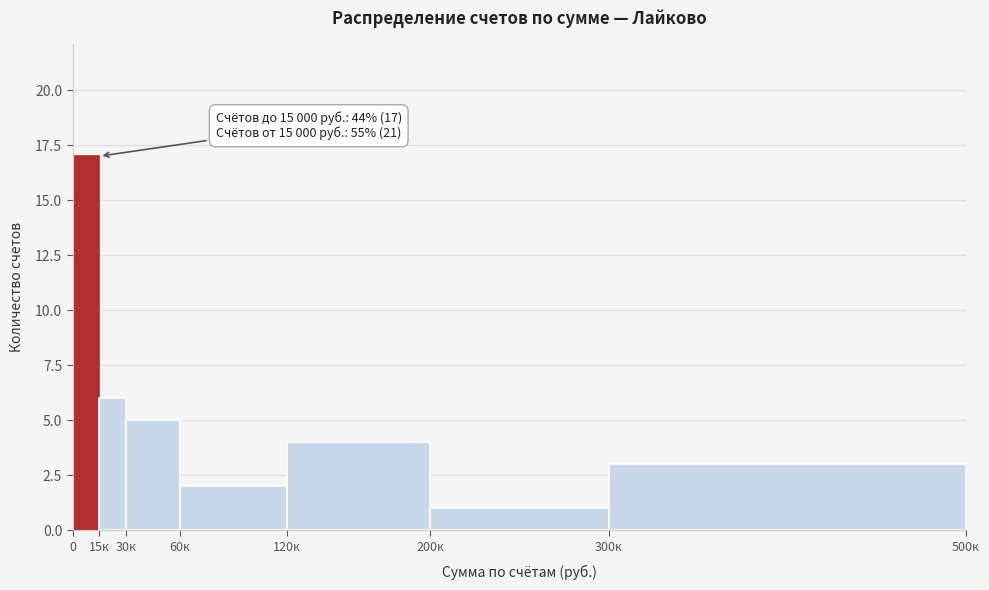

Reading left to right, what are all the values shown in this chart?

0=17	15к=6	30к=5	60к=2	120к=4	200к=1	300к=3